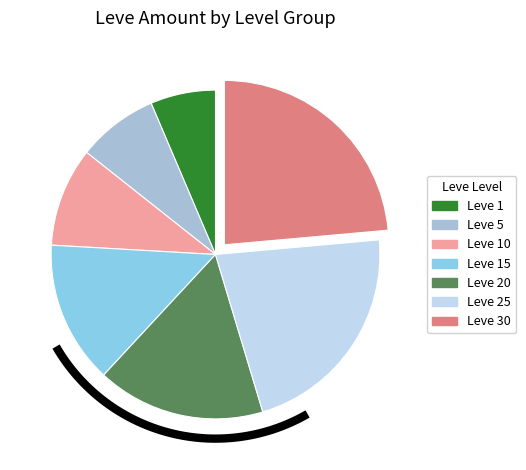

Which category has the smallest portion of the pie?

Leve 1